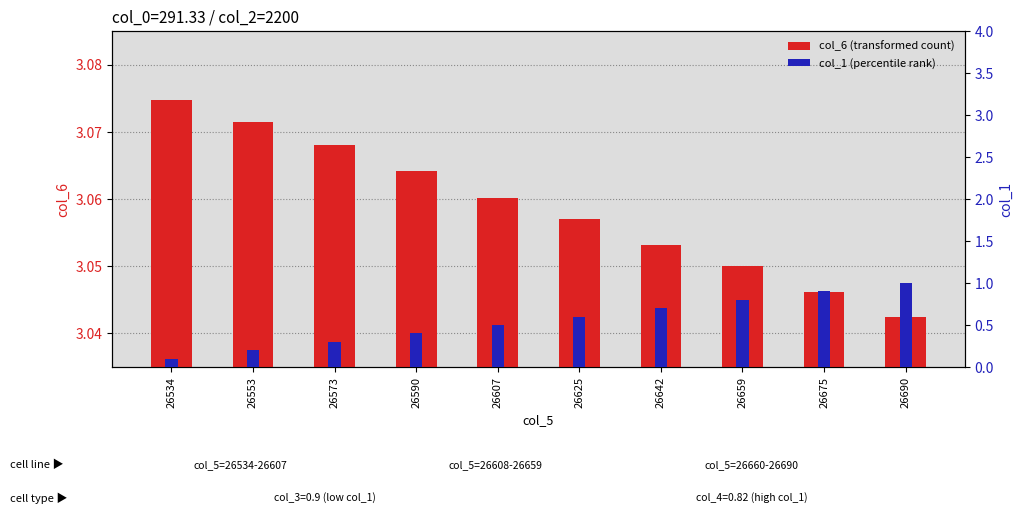

What are all the series names shown in the legend?

col_6 (transformed count), col_1 (percentile rank)